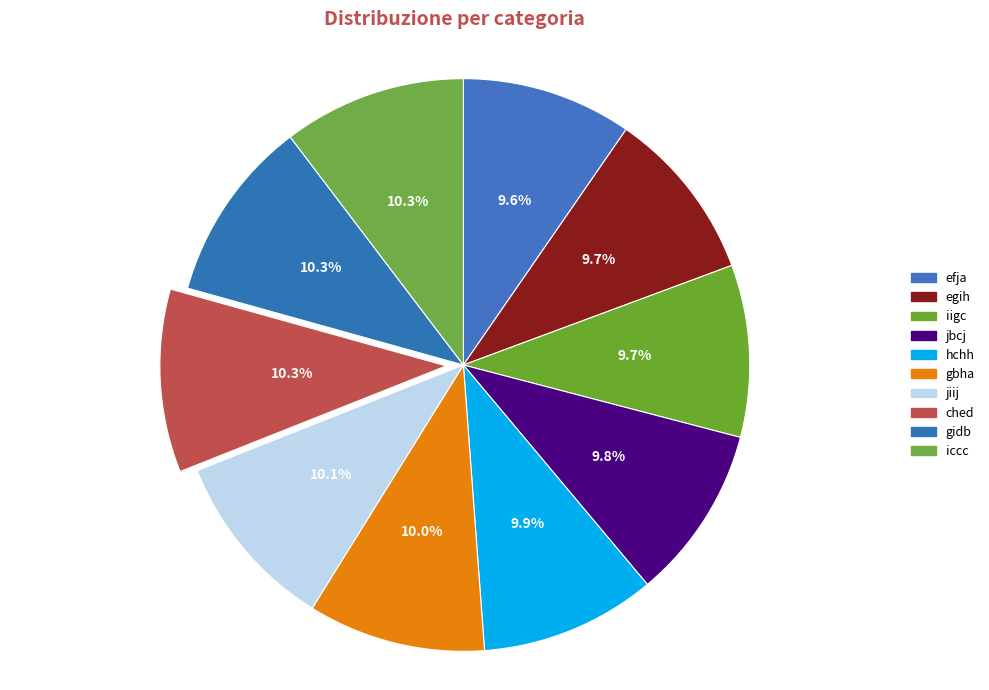

To the nearest percent, what percentage of the pie is efja?

10%